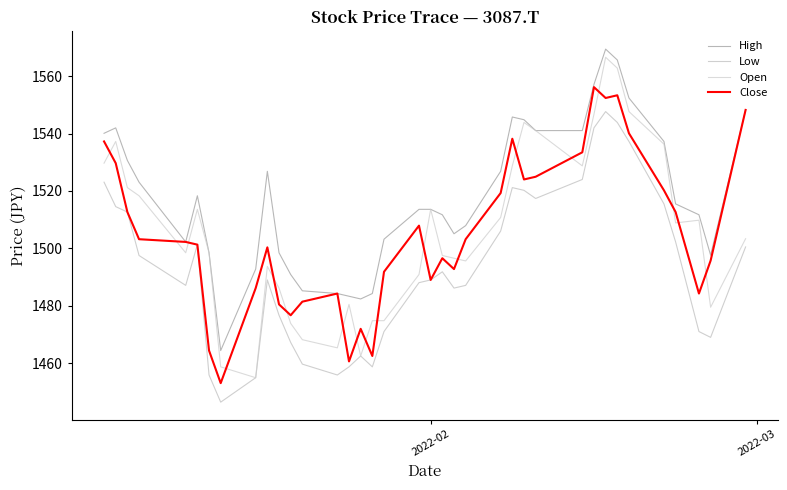

What is the difference between the maximum and minimum values in the Open series?

111.7